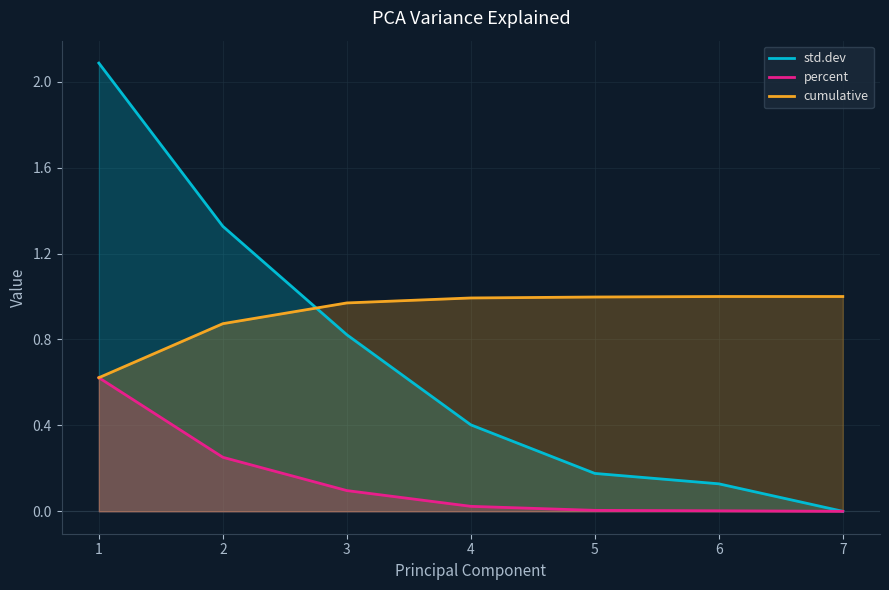

What is the maximum value shown in the chart?

2.1